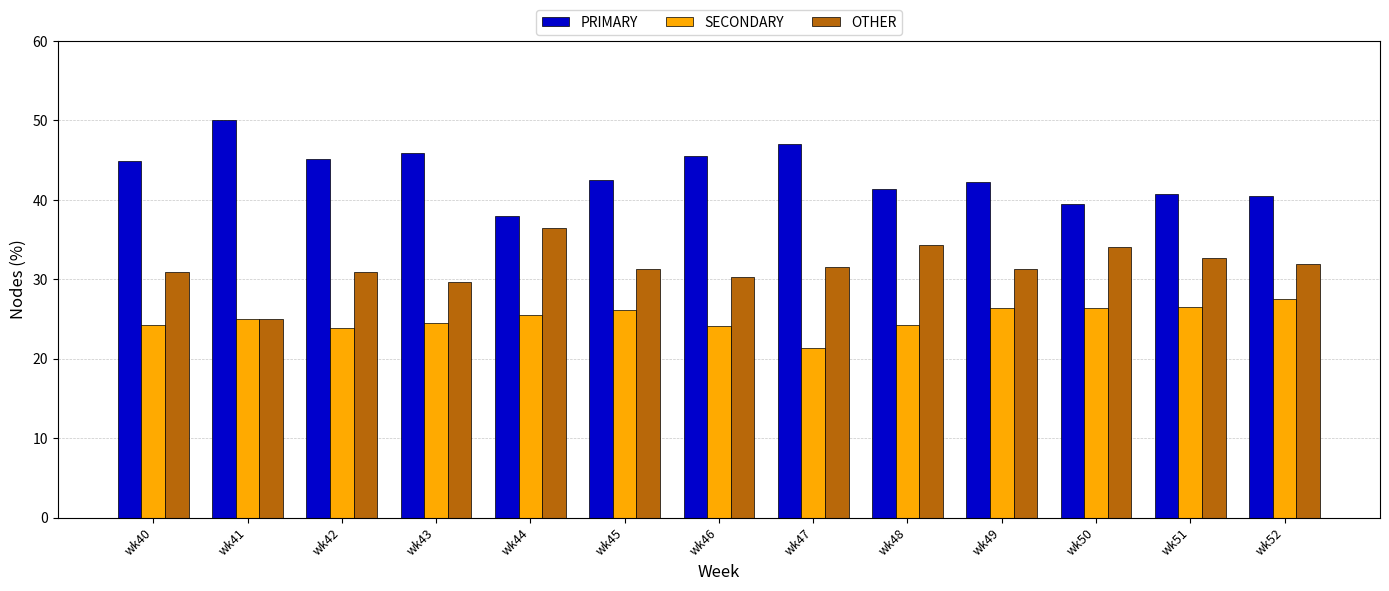

Which category has the highest value in the PRIMARY series?

wk41